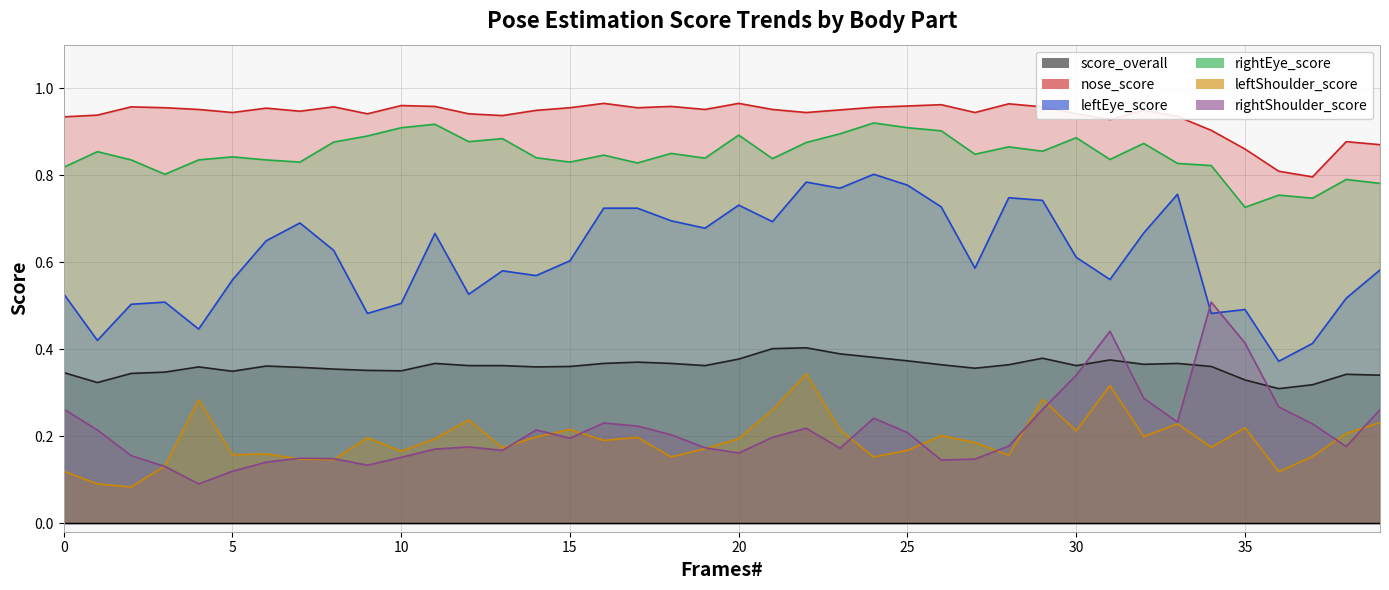

What is the value of the leftShoulder_score point at the 34th from the left?

0.2